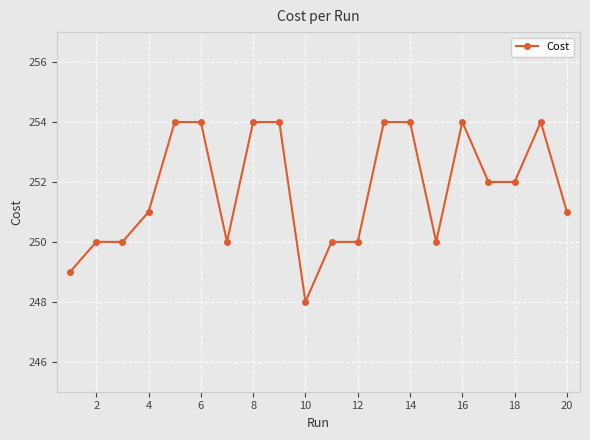

What is the sum of all values?

5035.0